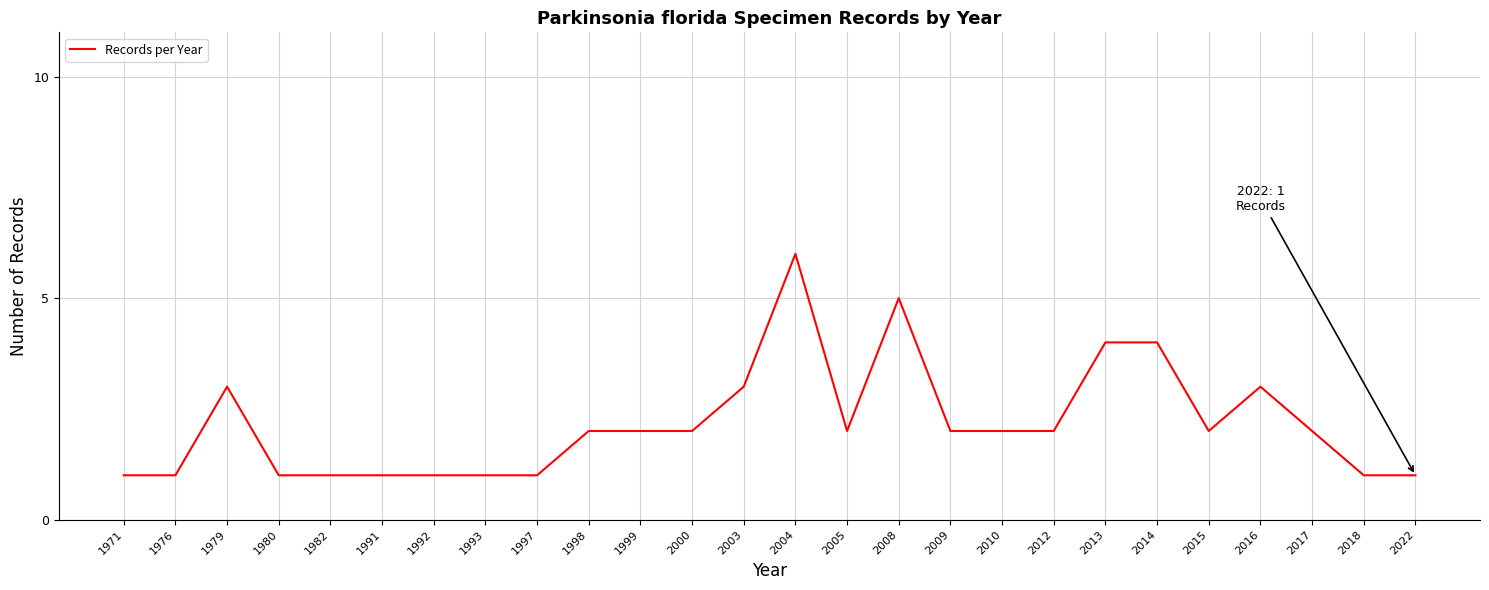

Does the chart have visible grid lines?

Yes